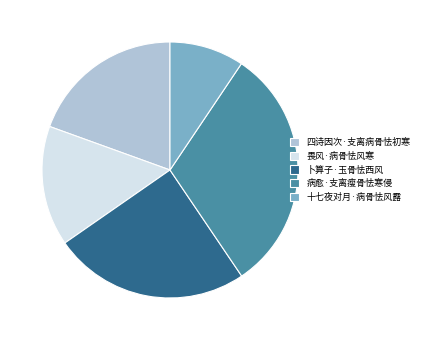

Rank the categories by value from lowest to highest.

十七夜对月·病骨怯风露, 畏风·病骨怯风寒, 四诗因次·支离病骨怯初寒, 卜算子·玉骨怯西风, 病愈·支离瘦骨怯寒侵